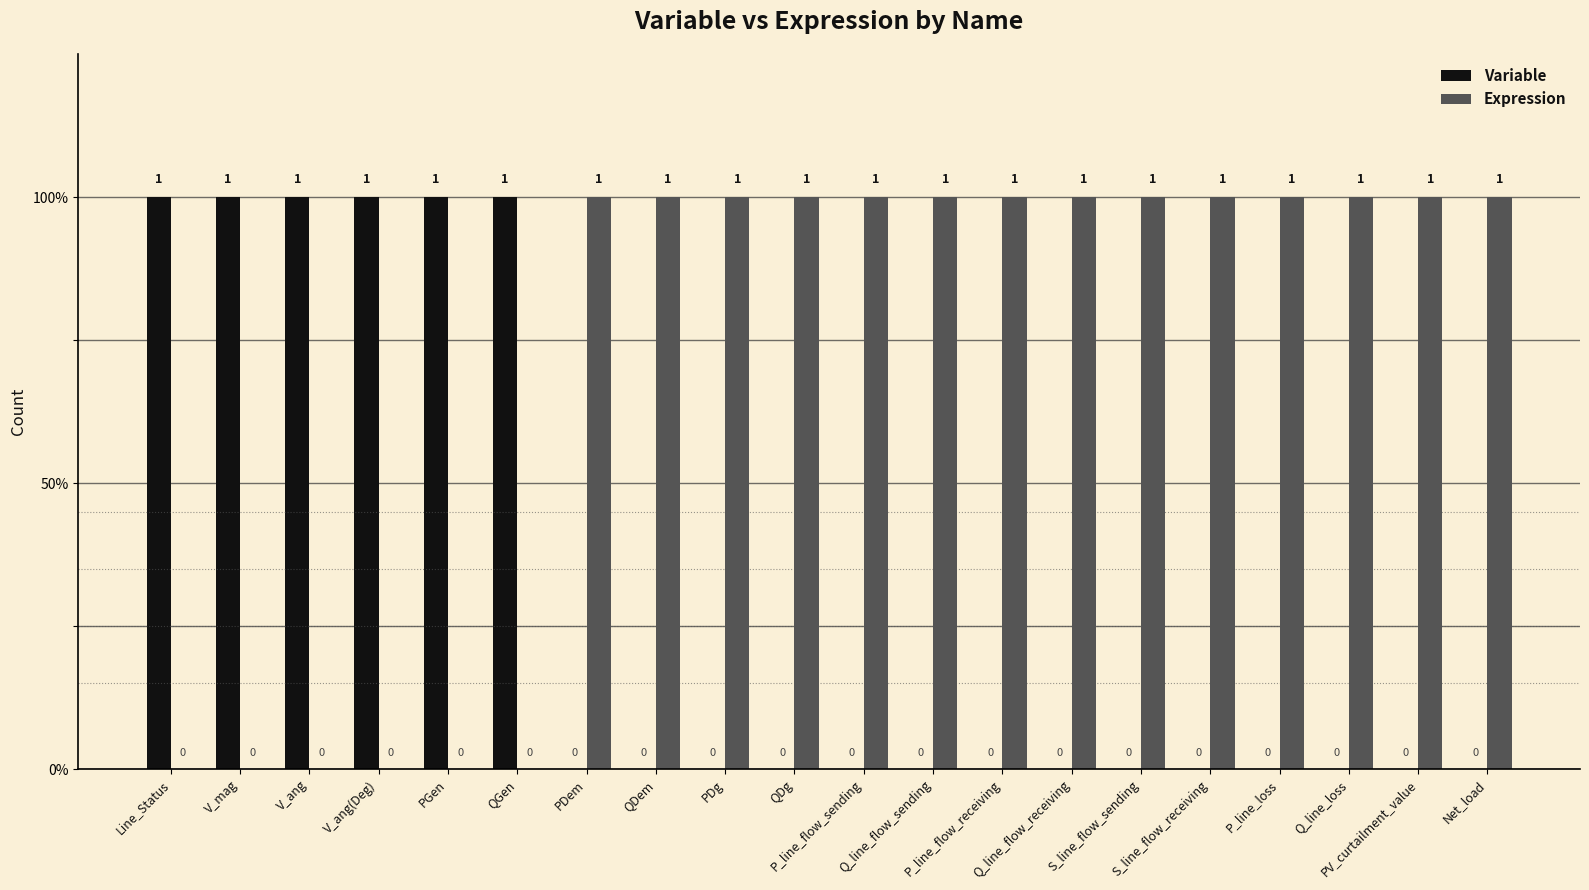

Which category has the highest value in the Expression series?

PDem